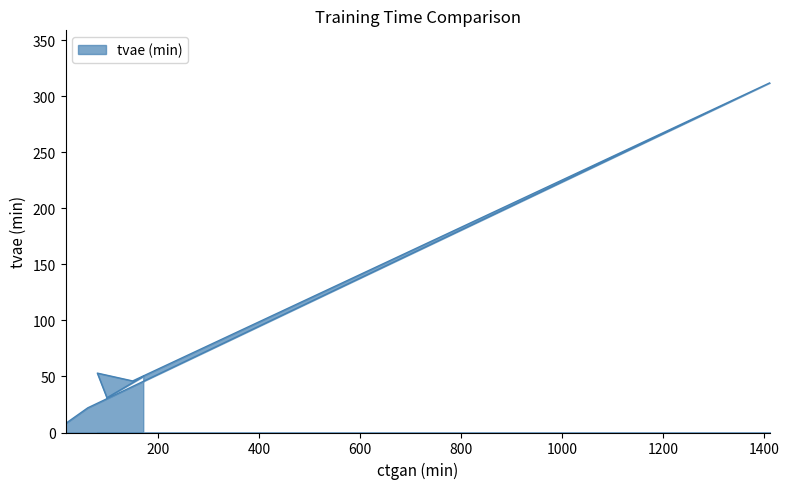

The value at 1412 is 146. True or false?

False